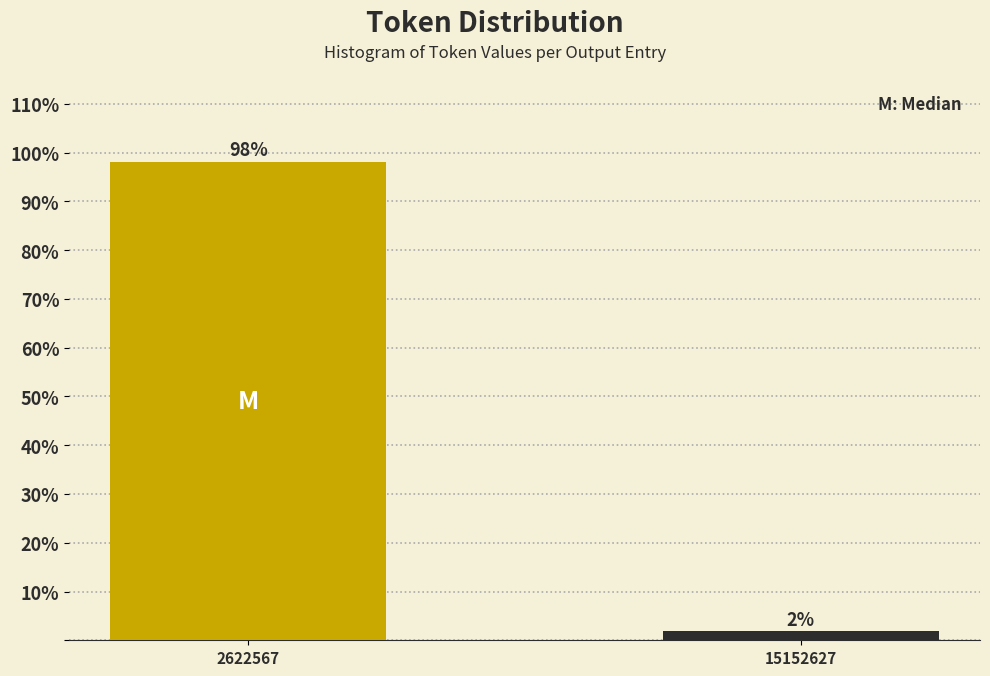

The chart shows a value of 98.1 at 2622567. True or false?

True